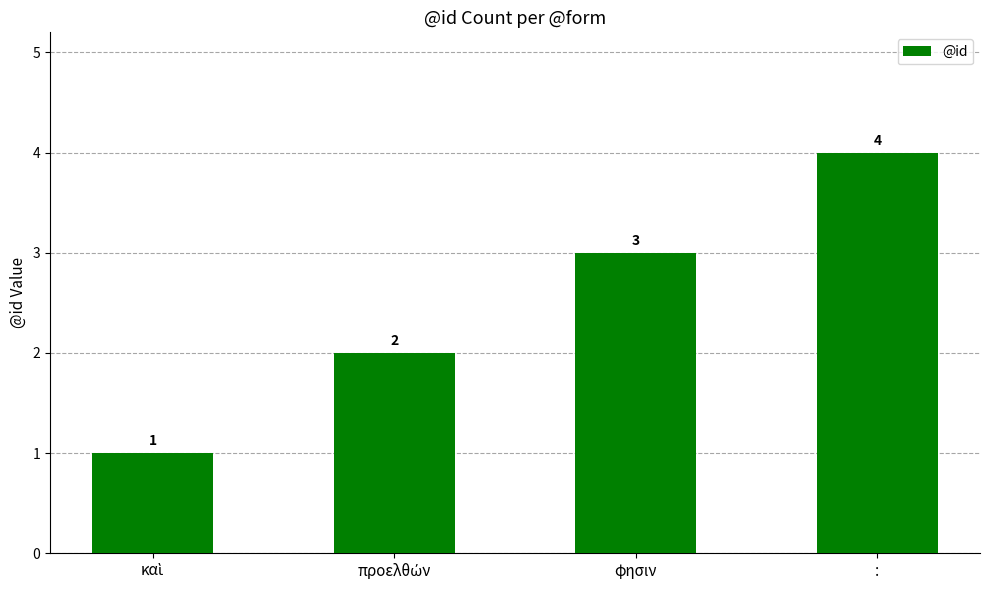

The chart shows a value of 4 at :. True or false?

True